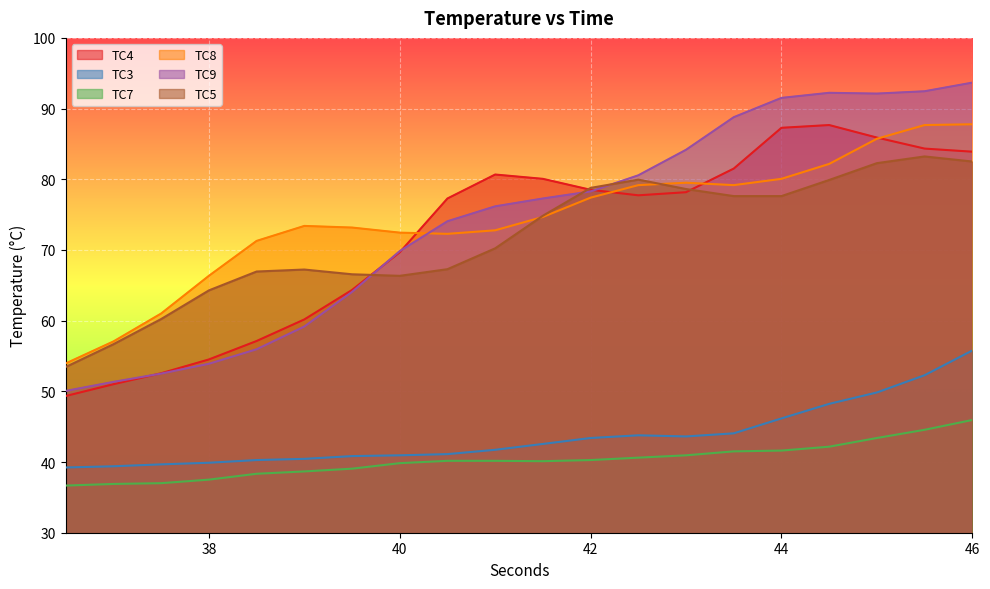

True or false: TC5 and TC3 intersect in this chart.

False